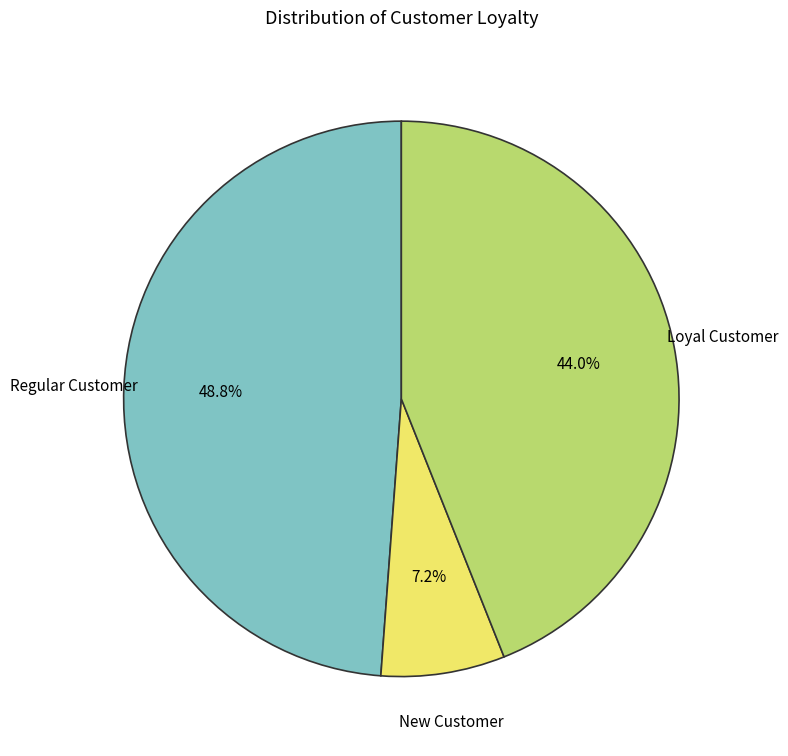

How many slices are in this pie chart?

3